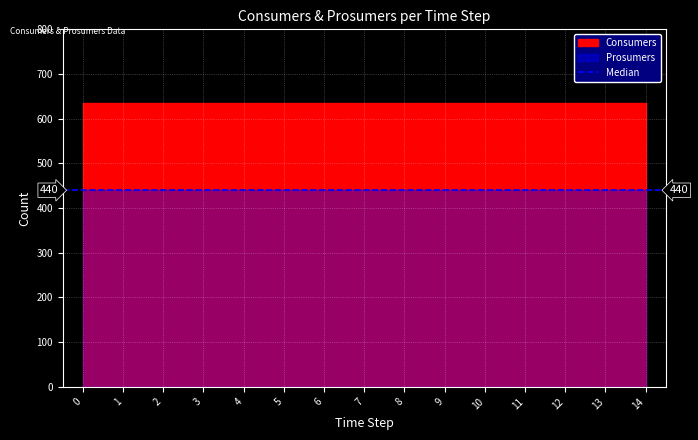

Reading right to left, what are all the values shown in this chart?

Consumers: 14=635	13=635	12=635	11=635	10=635	9=635	8=635	7=635	6=635	5=635	4=635	3=635	2=635	1=635	0=635
Prosumers: 14=440	13=440	12=440	11=440	10=440	9=440	8=440	7=440	6=440	5=440	4=440	3=440	2=440	1=440	0=440